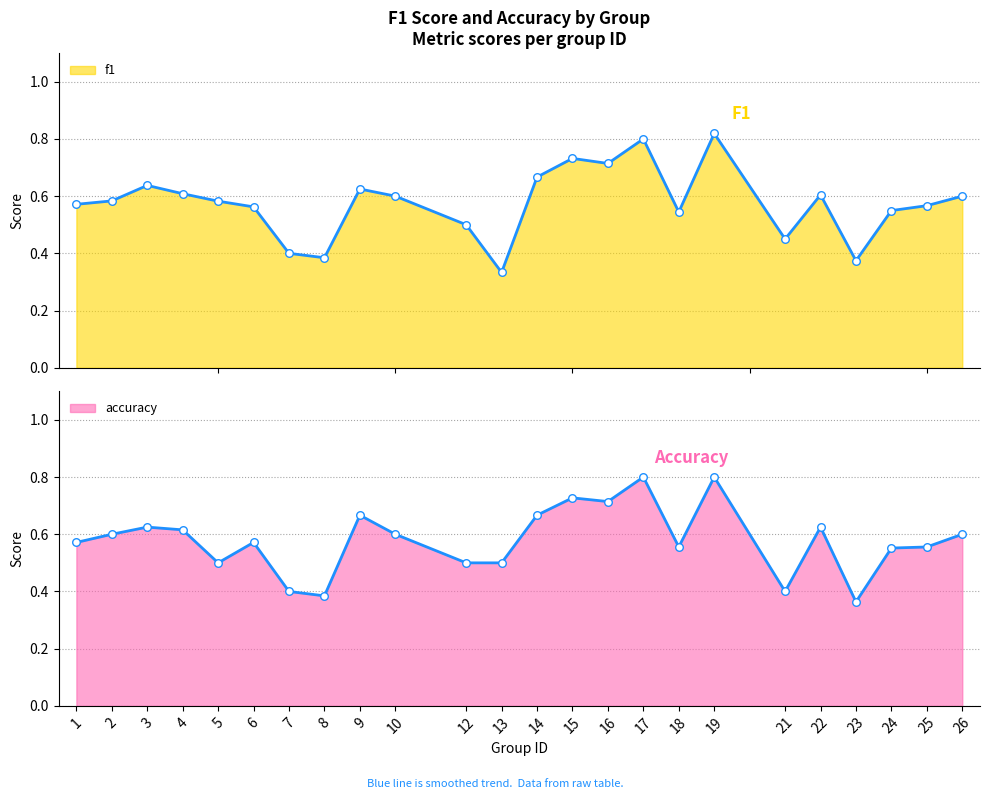

Is the value of f1 at 22 greater than the value of accuracy at 1?

Yes